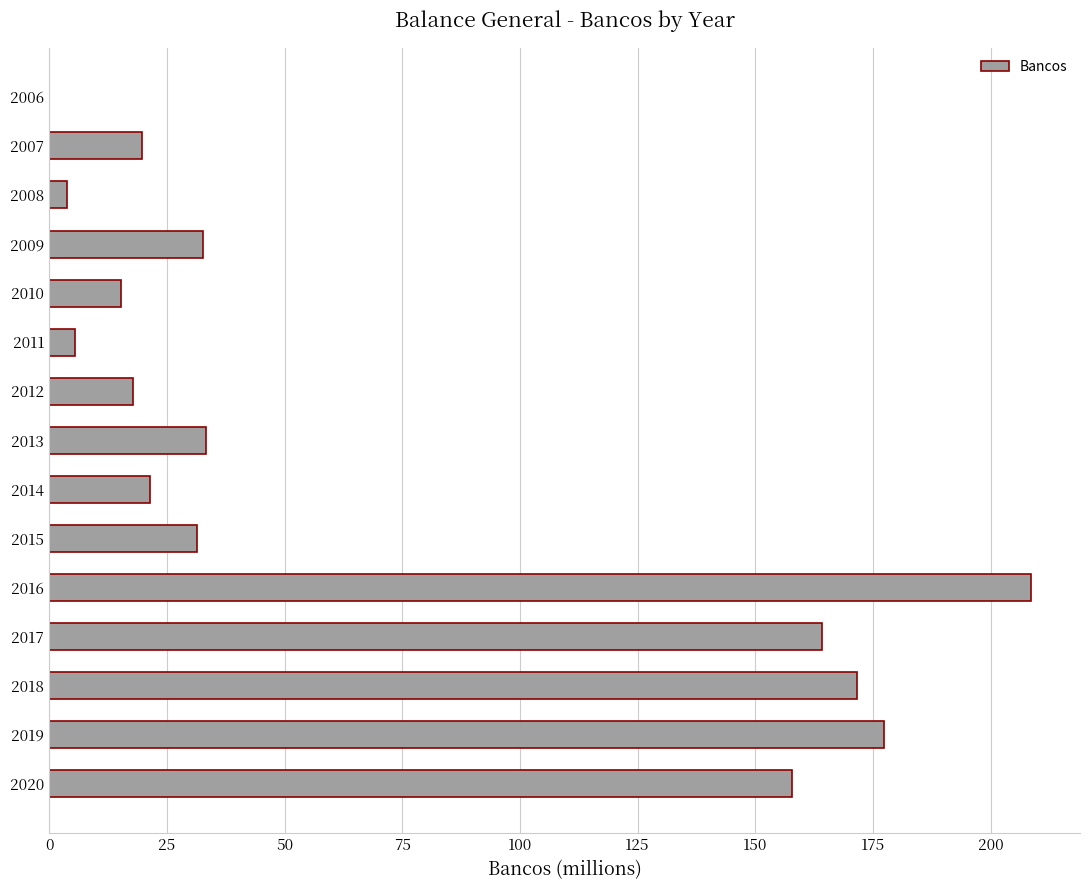

Read the value at 2018.

171.7